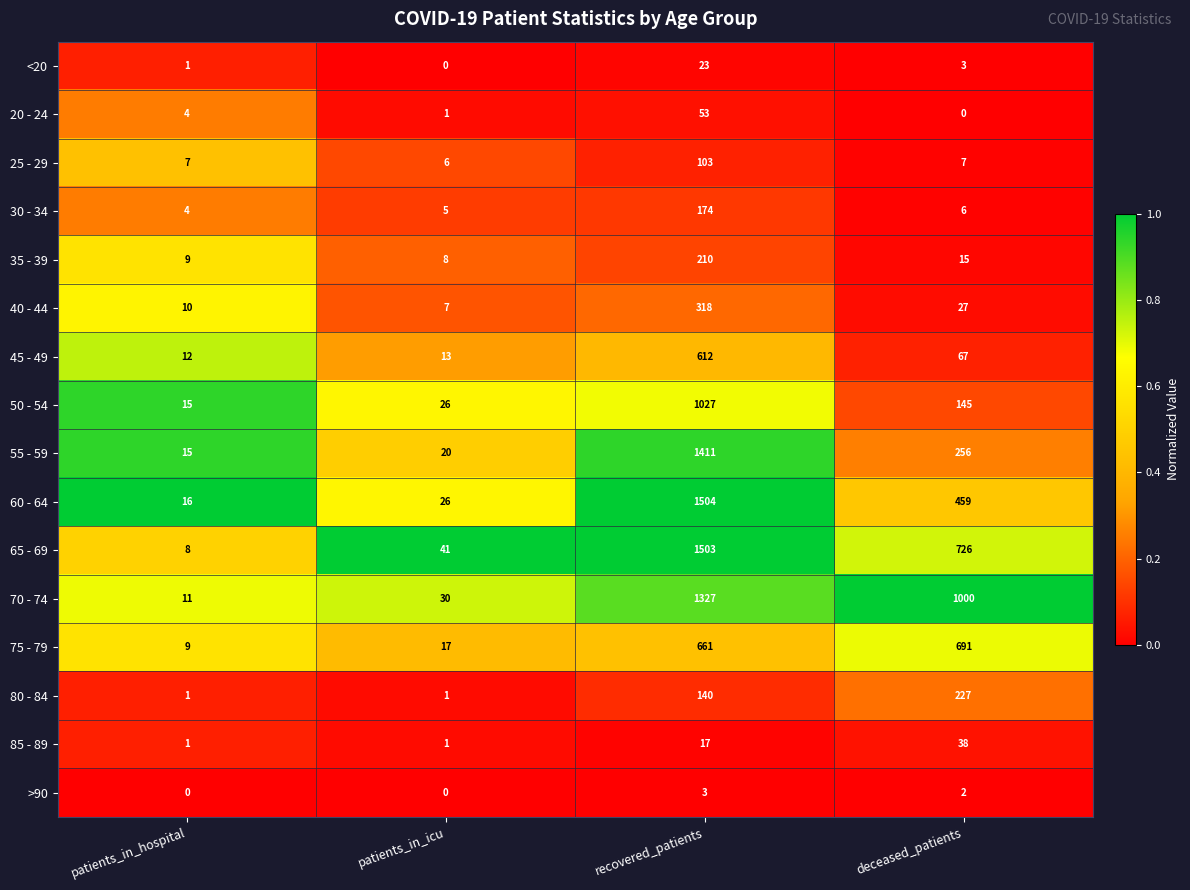

At how many categories does at least one series exceed 0?

4